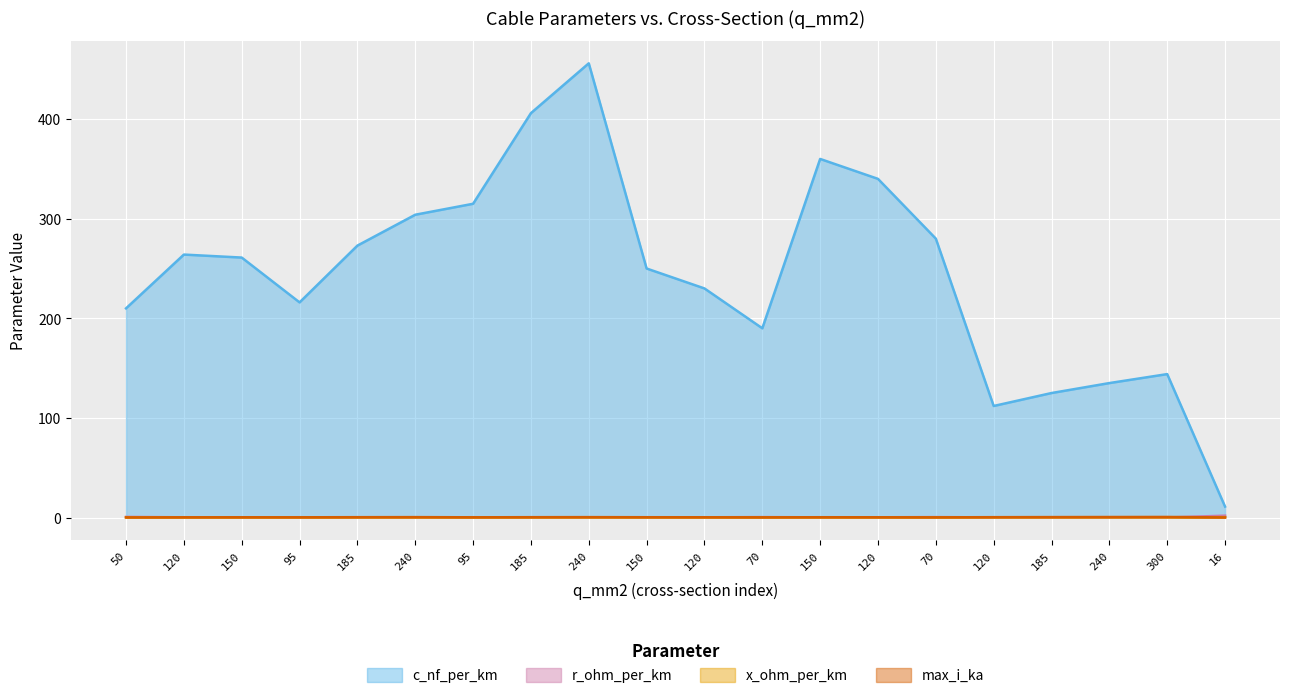

Between 70 and 185, which is larger?

70